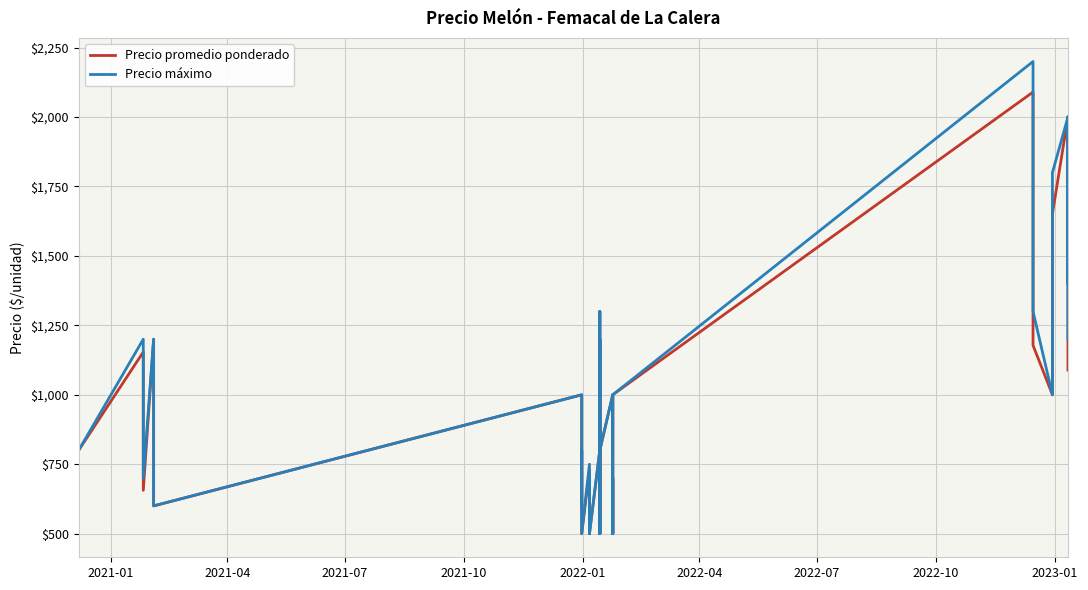

The value of Precio máximo at 2021-07 is 1081. True or false?

False